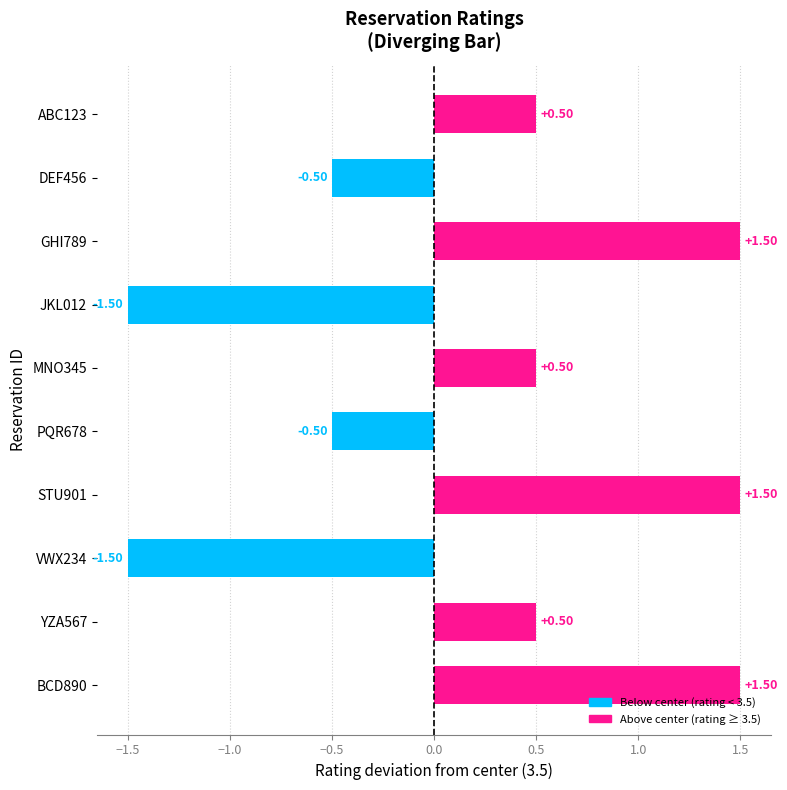

How many negative values are there?

4